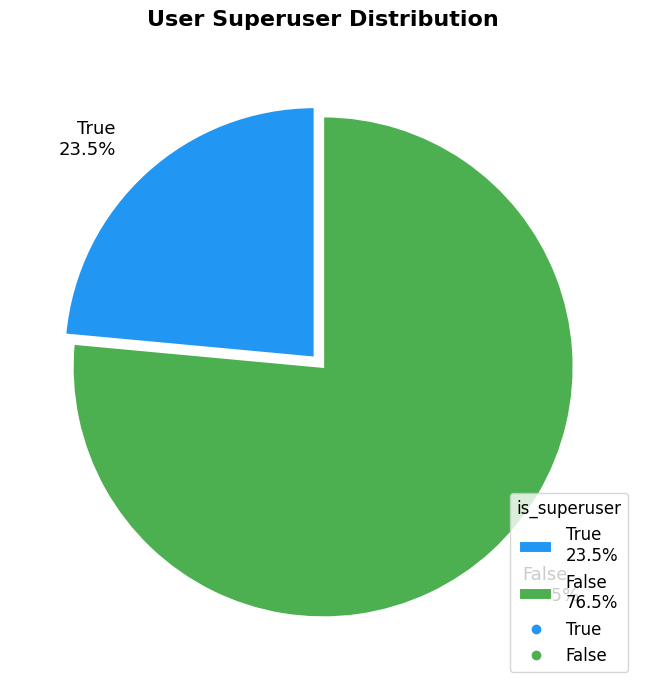

Which category has the smallest portion of the pie?

True